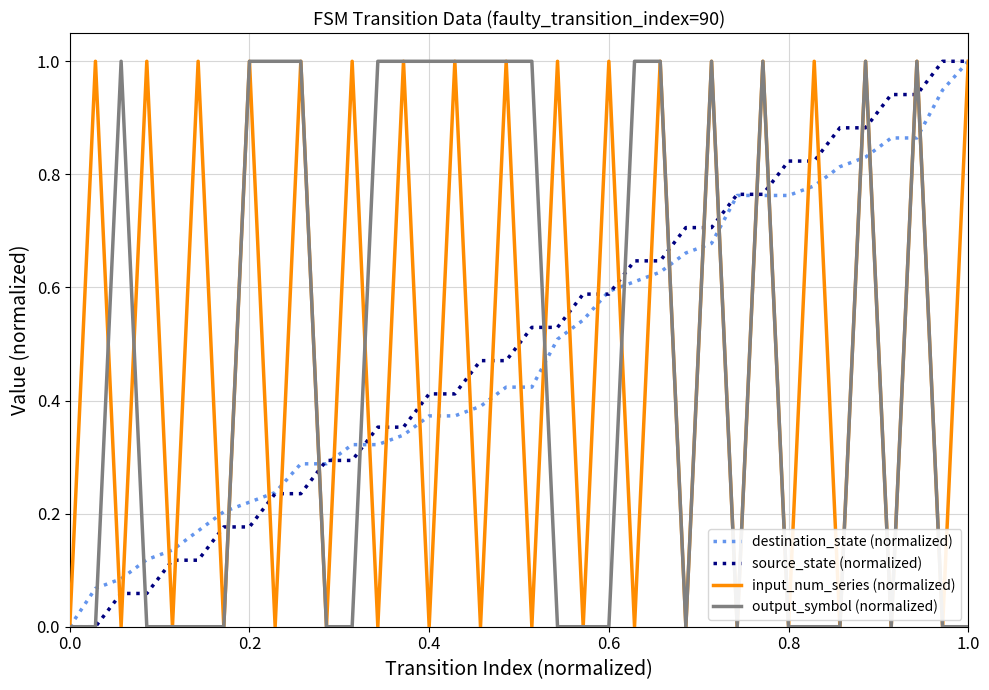

What is the maximum value shown in the chart?

1.0